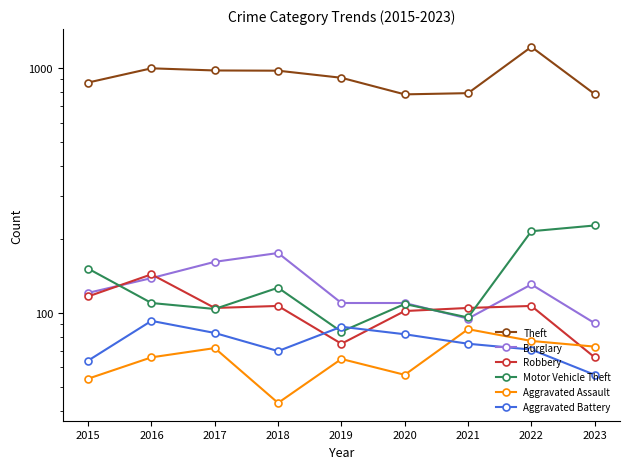

What is the average value of the Motor Vehicle Theft series?

136